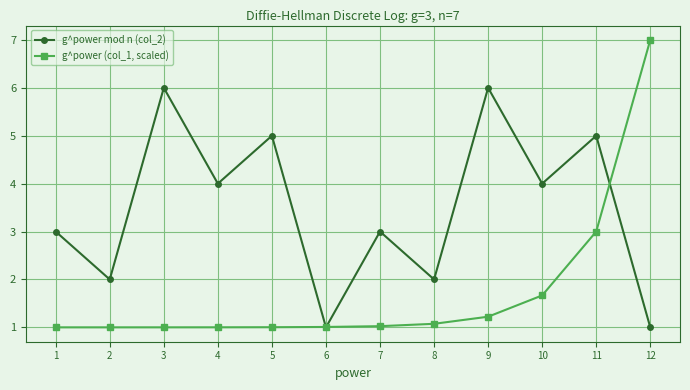

Reading left to right, extract all data points from this chart.

g^power mod n (col_2): 1=3.0	2=2.0	3=6.0	4=4.0	5=5.0	6=1.0	7=3.0	8=2.0	9=6.0	10=4.0	11=5.0	12=1.0
g^power (col_1, scaled): 1=1.0	2=1.0	3=1.0	4=1.0	5=1.0	6=1.0	7=1.0	8=1.1	9=1.2	10=1.7	11=3.0	12=7.0